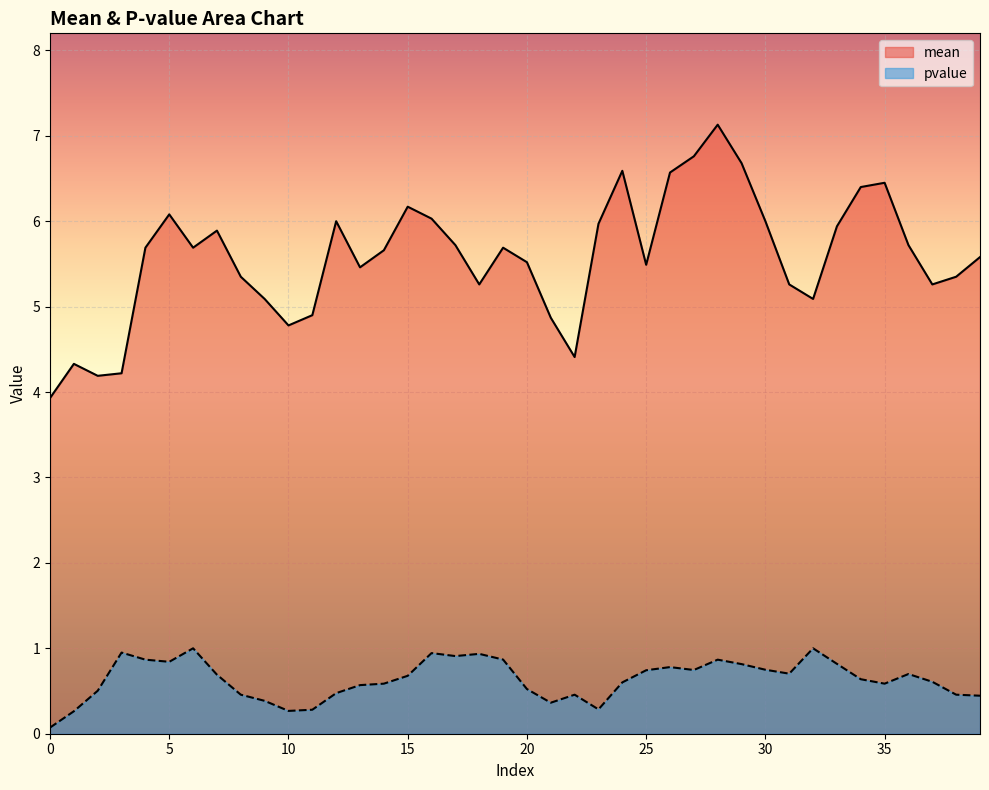

Reading right to left, extract all data points from this chart.

mean: 39=5.6	38=5.3	37=5.3	36=5.7	35=6.5	34=6.4	33=5.9	32=5.1	31=5.3	30=6.0	29=6.7	28=7.1	27=6.8	26=6.6	25=5.5	24=6.6	23=6.0	22=4.4	21=4.9	20=5.5	19=5.7	18=5.3	17=5.7	16=6.0	15=6.2	14=5.7	13=5.5	12=6.0	11=4.9	10=4.8	9=5.1	8=5.3	7=5.9	6=5.7	5=6.1	4=5.7	3=4.2	2=4.2	1=4.3	0=3.9
pvalue: 39=0.4	38=0.5	37=0.6	36=0.7	35=0.6	34=0.6	33=0.8	32=1.0	31=0.7	30=0.7	29=0.8	28=0.9	27=0.7	26=0.8	25=0.7	24=0.6	23=0.3	22=0.5	21=0.4	20=0.5	19=0.9	18=0.9	17=0.9	16=0.9	15=0.7	14=0.6	13=0.6	12=0.5	11=0.3	10=0.3	9=0.4	8=0.5	7=0.7	6=1.0	5=0.8	4=0.9	3=0.9	2=0.5	1=0.3	0=0.1